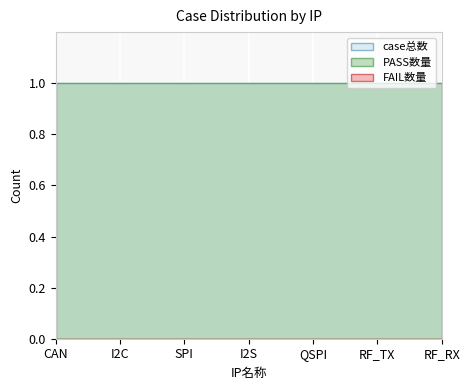

Which series has the widest spread of values?

case总数